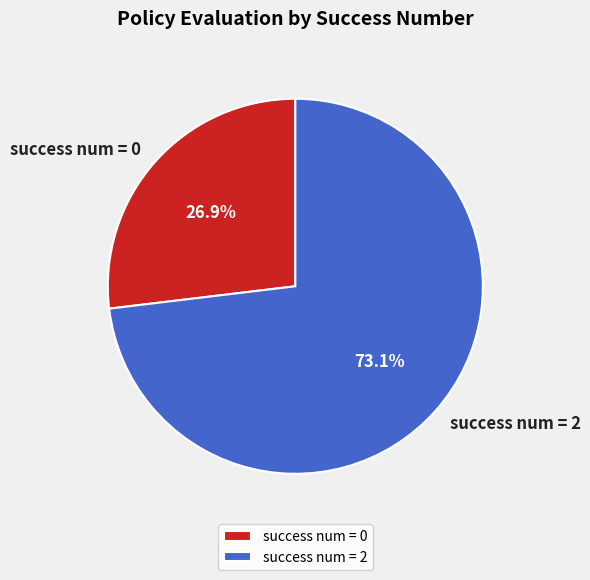

What is the ratio of the value at success num = 0 to the value at success num = 2?

0.4